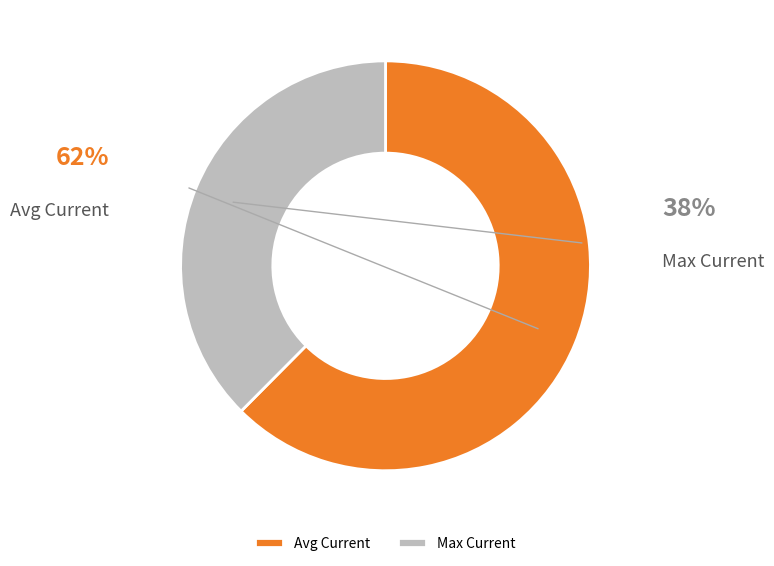

Which category has the biggest portion of the pie?

Avg Current